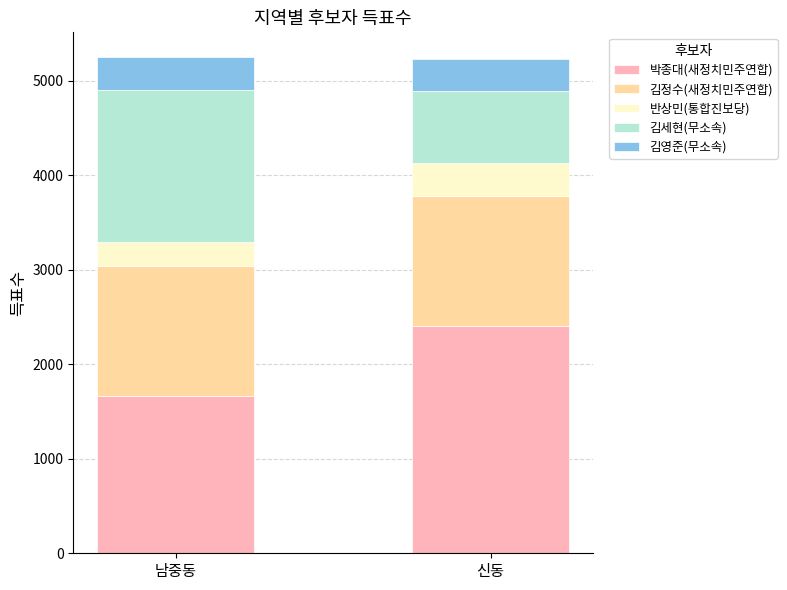

What is the total value across all series at 남중동?

5248